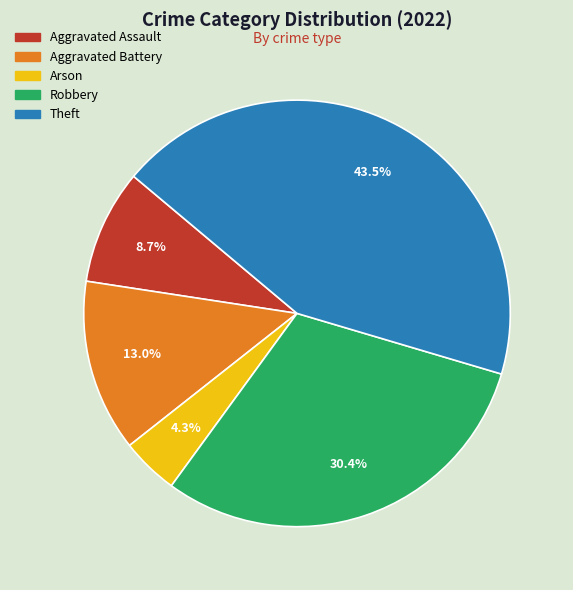

Which category has the biggest portion of the pie?

Theft